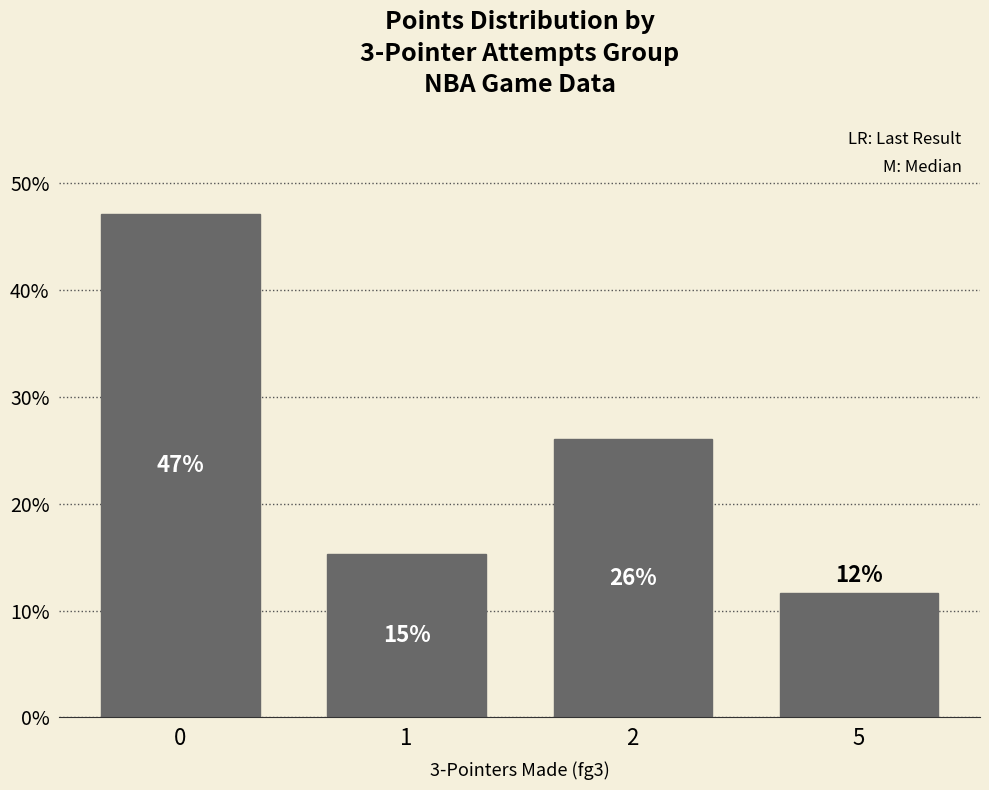

What is the value of the 3rd bar from the left?

26.0